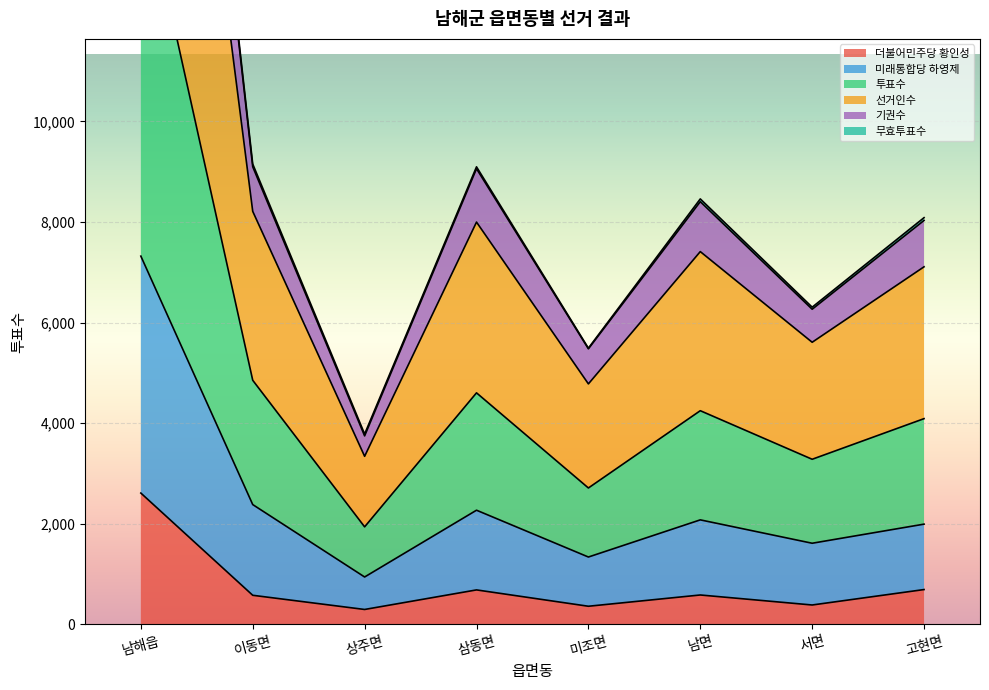

In 선거인수, how many points are lower than both neighbors (excluding endpoints)?

3